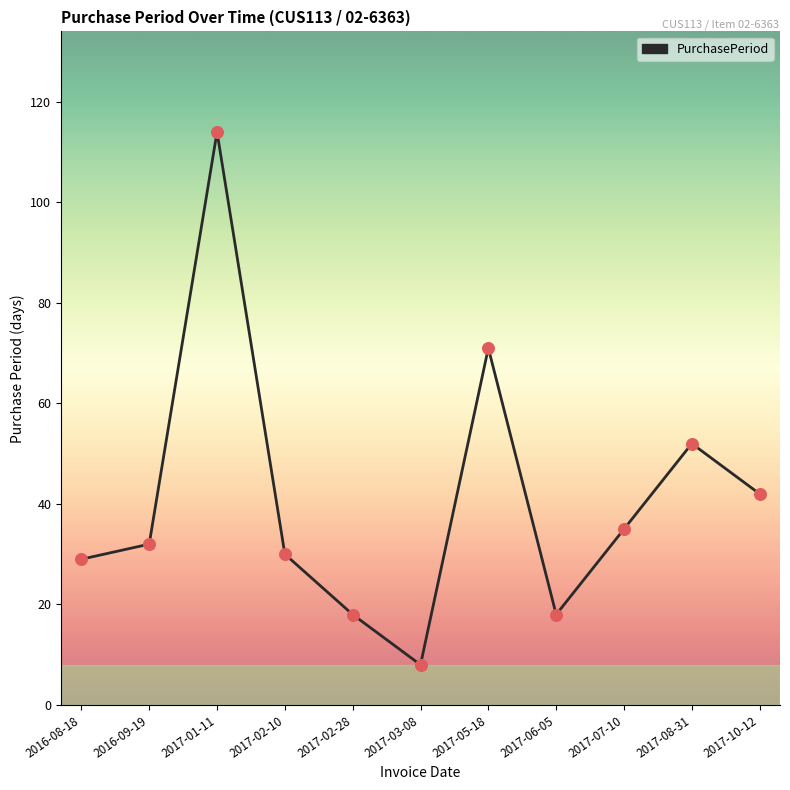

What is the change in value from 2017-05-18 to 2017-08-31?

-19